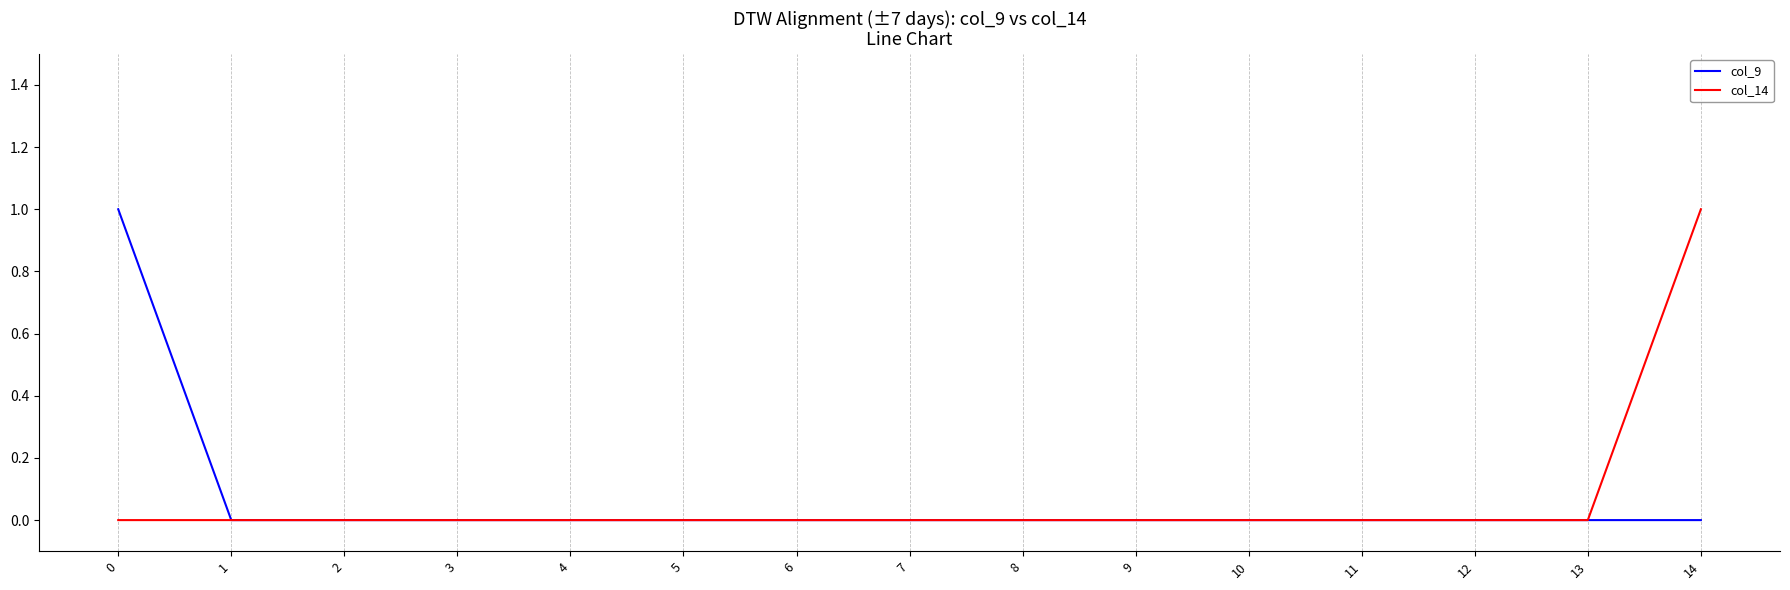

Reading left to right, list all the values displayed in this chart.

col_9: 0=1	1=0	2=0	3=0	4=0	5=0	6=0	7=0	8=0	9=0	10=0	11=0	12=0	13=0	14=0
col_14: 0=0	1=0	2=0	3=0	4=0	5=0	6=0	7=0	8=0	9=0	10=0	11=0	12=0	13=0	14=1